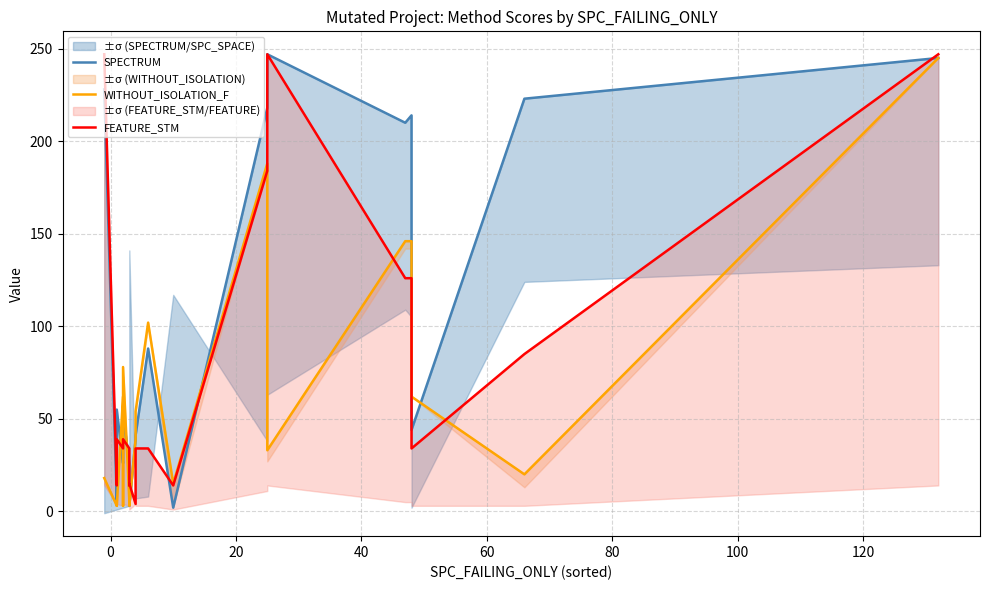

What is the sum of all FEATURE_STM values?

1896